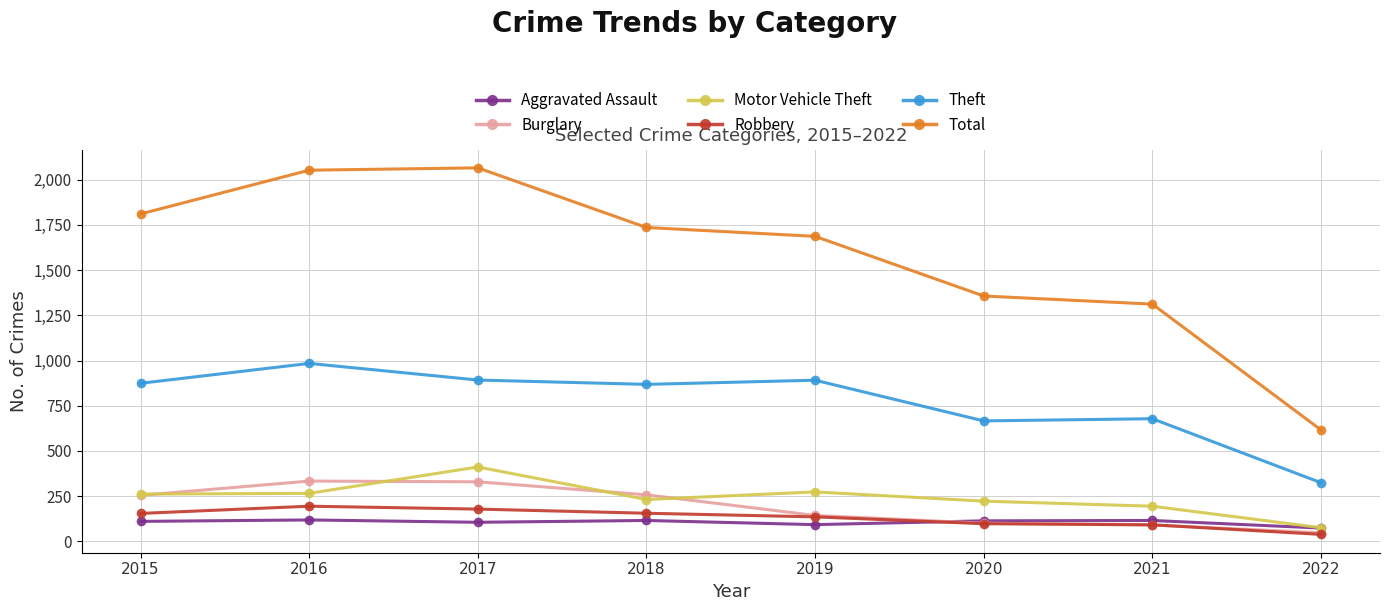

Which series has the widest spread of values?

Total